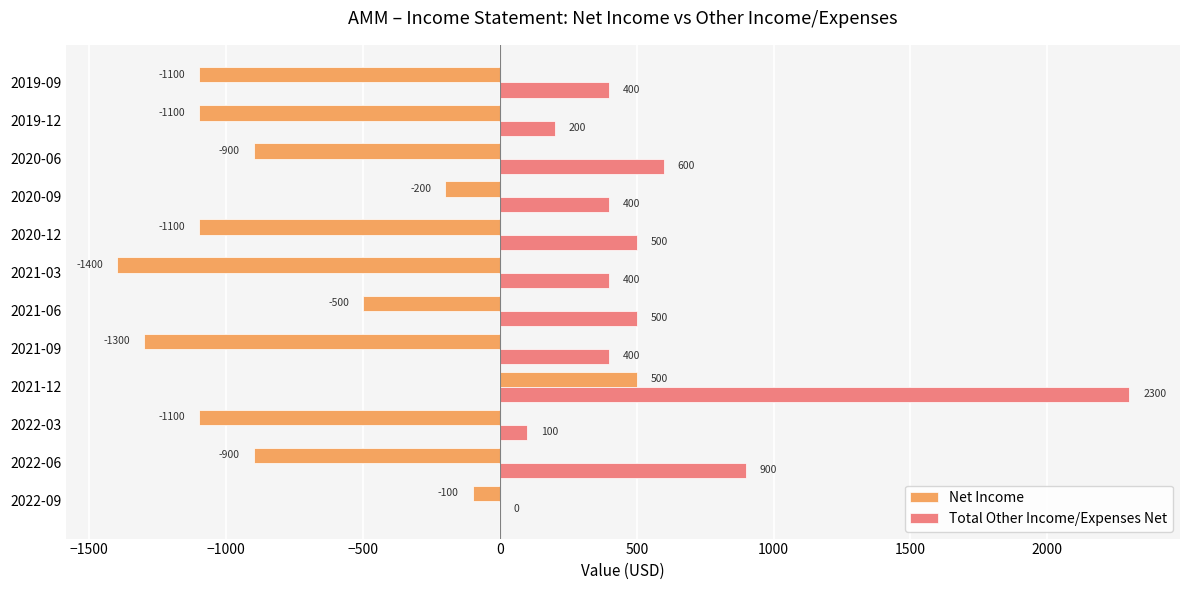

At which category is the sum across all series the highest?

2021-12